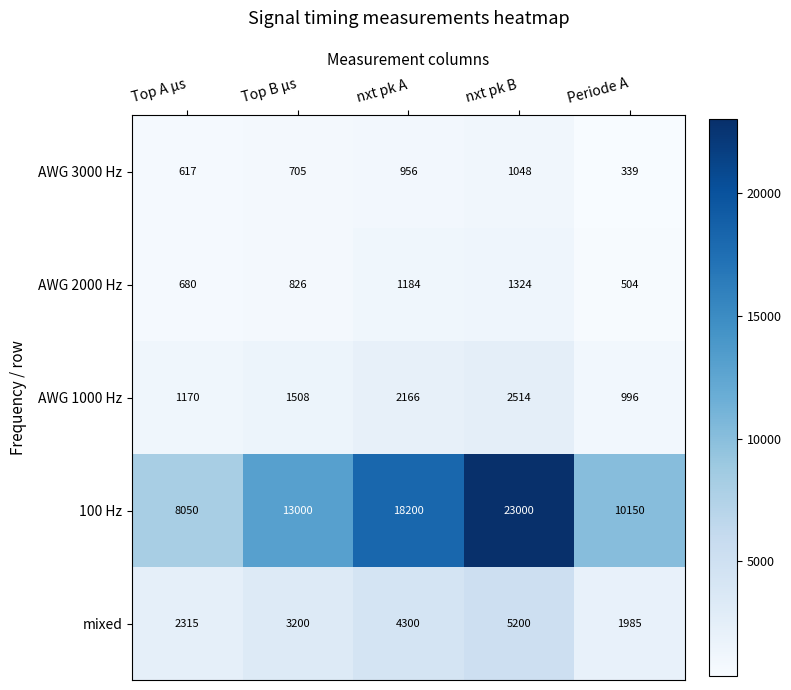

How many distinct data groups are displayed?

5